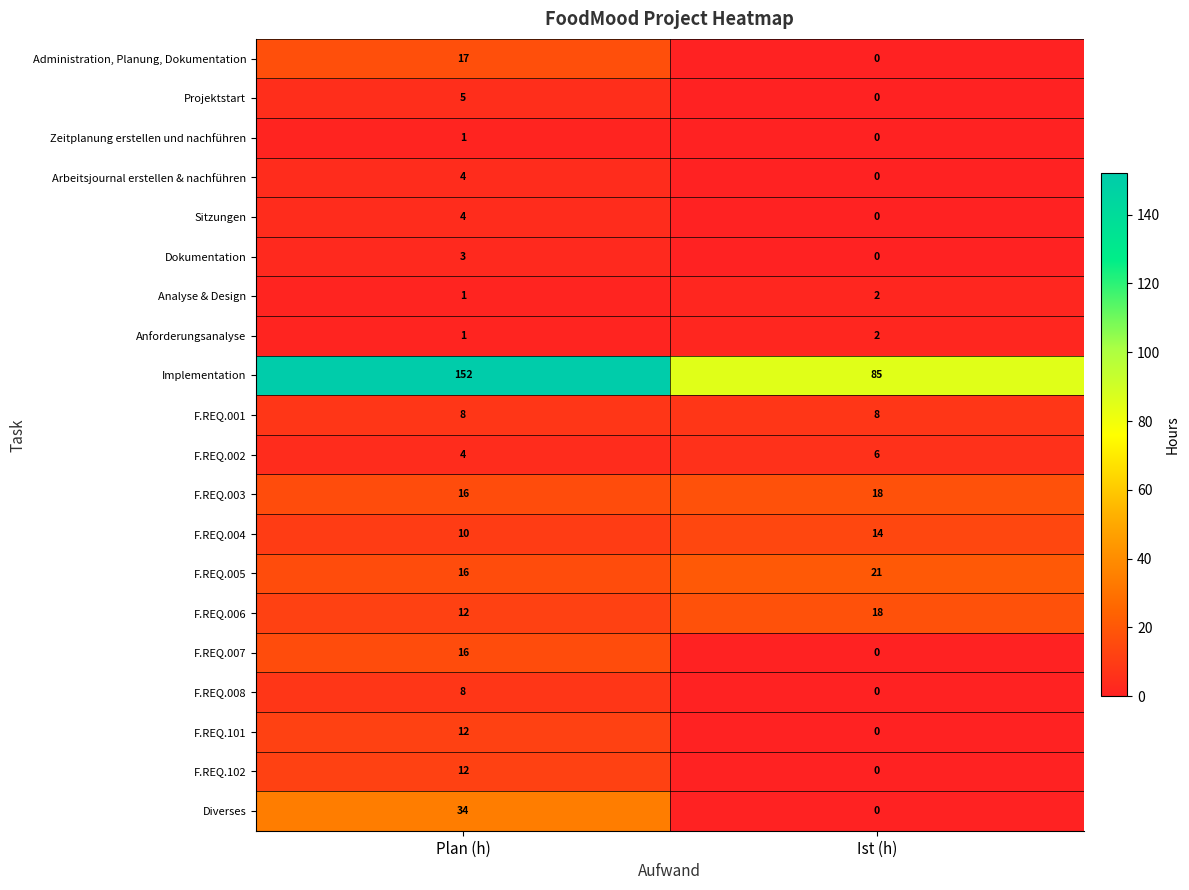

What is the sum of all F.REQ.102 values?

12